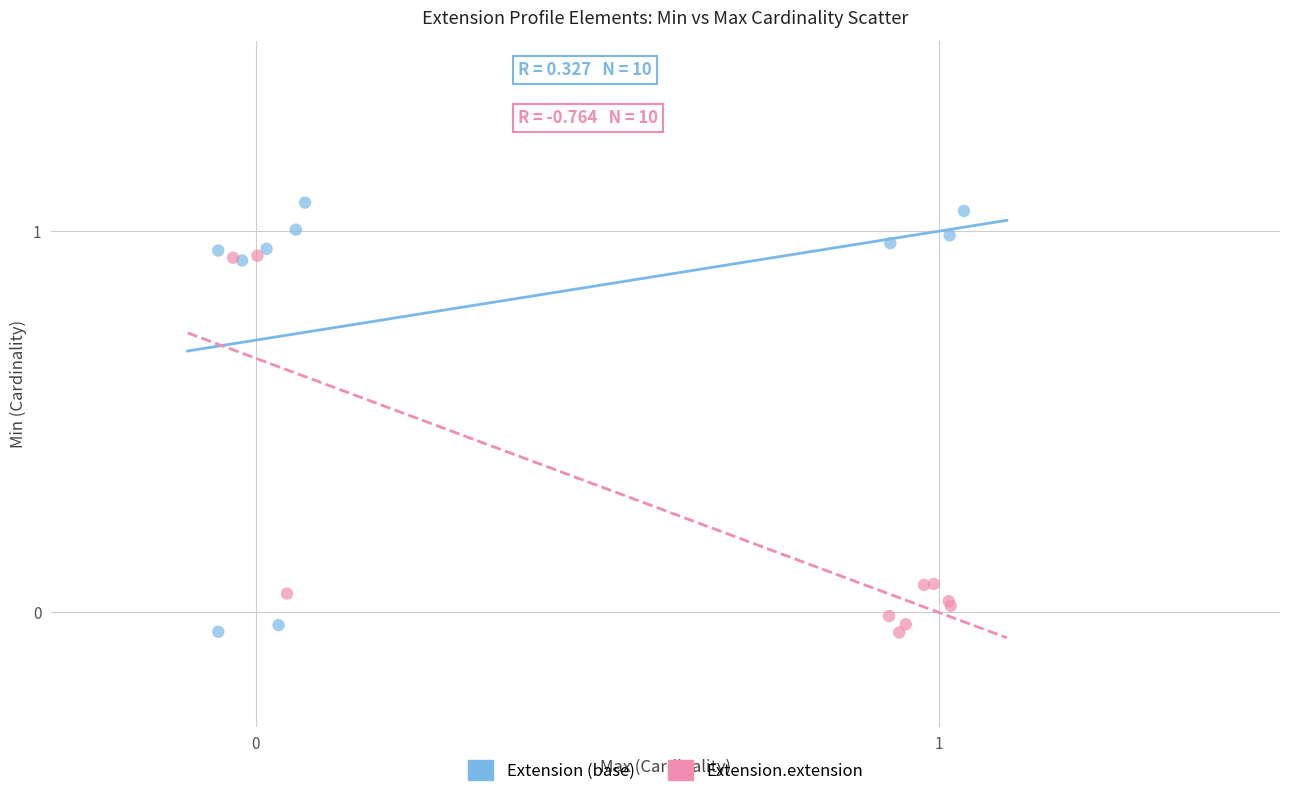

Which series has the widest spread of Y values?

Extension (base)